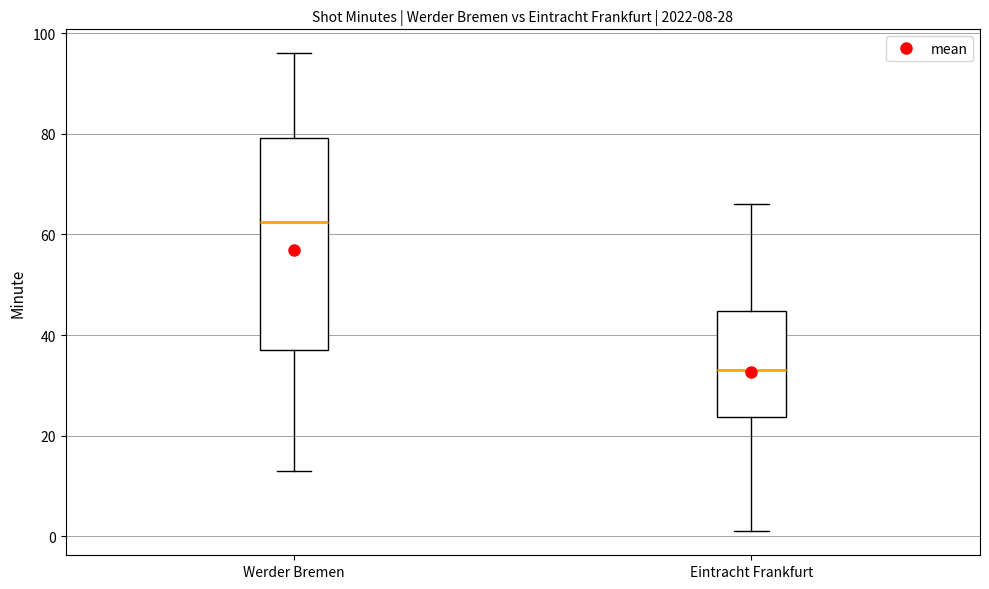

Reading left to right, transcribe this box plot: for each box, give where its median line is, the range the box spans, and where its two whiskers end, as read against the y-axis. The values are not printed on the chart, so give them approximately, as read against the axis.

Werder Bremen: median 62, box 38 to 80, whiskers 14 to 96
Eintracht Frankfurt: median 34, box 24 to 44, whiskers 2 to 66